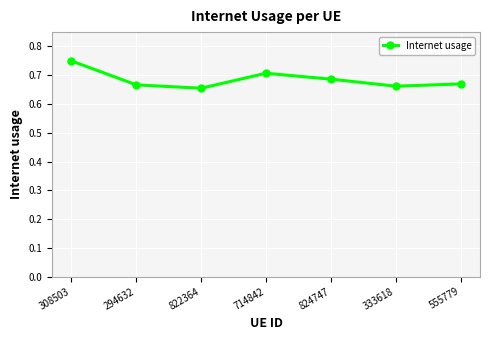

The value at 294632 is 0.7. True or false?

True